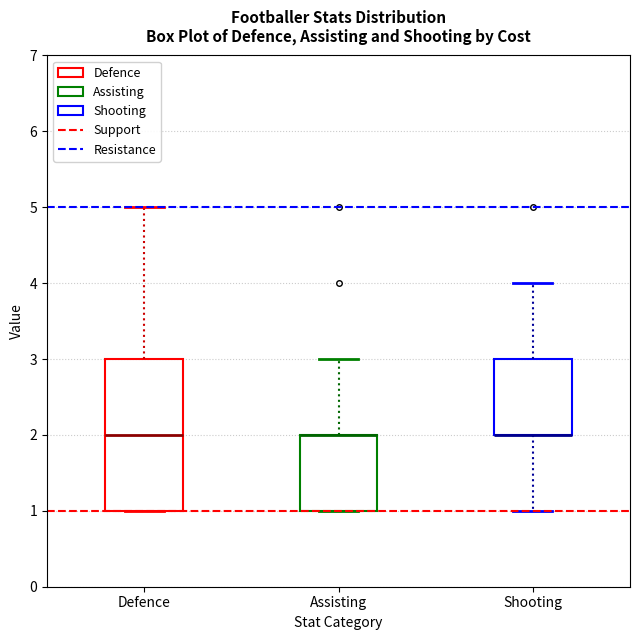

Where is the lower edge of the box for Defence on the y-axis? The values are not printed on the chart, so give them approximately, as read against the axis.

1